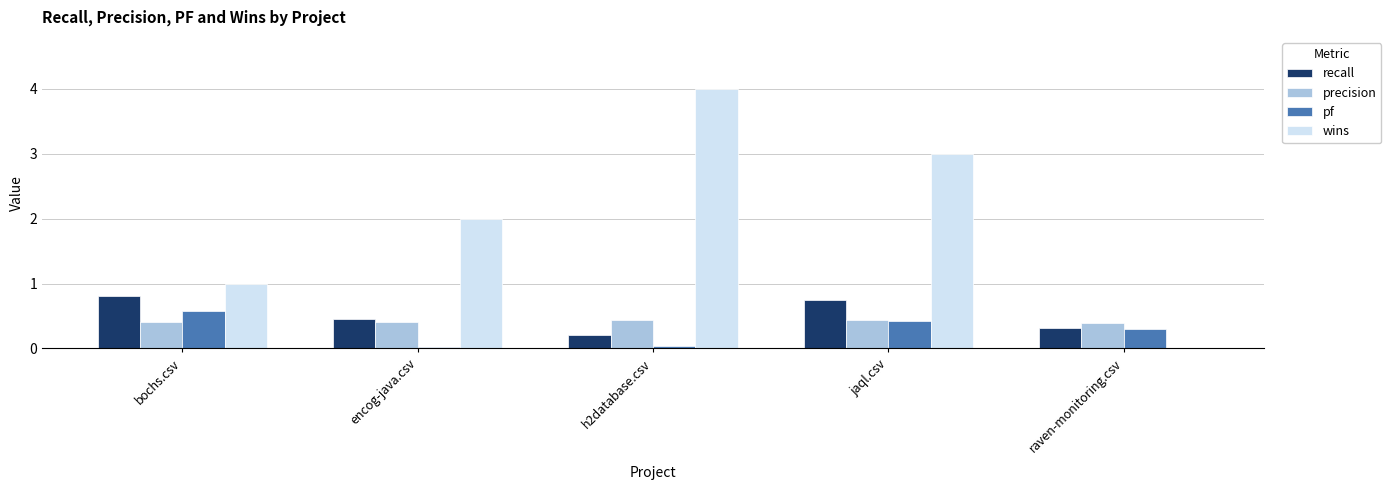

True or false: wins has a value of 0.7 at encog-java.csv.

False